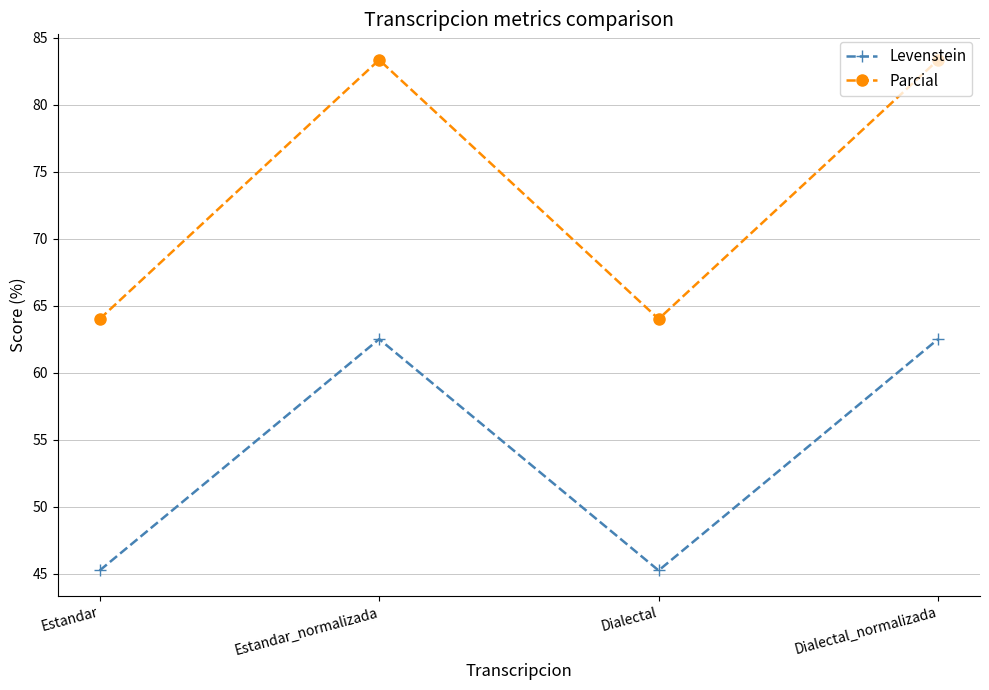

Reading left to right, transcribe all the data shown in this chart.

Levenstein: Estandar=45.2	Estandar_normalizada=62.5	Dialectal=45.2	Dialectal_normalizada=62.5
Parcial: Estandar=64.0	Estandar_normalizada=83.3	Dialectal=64.0	Dialectal_normalizada=83.3